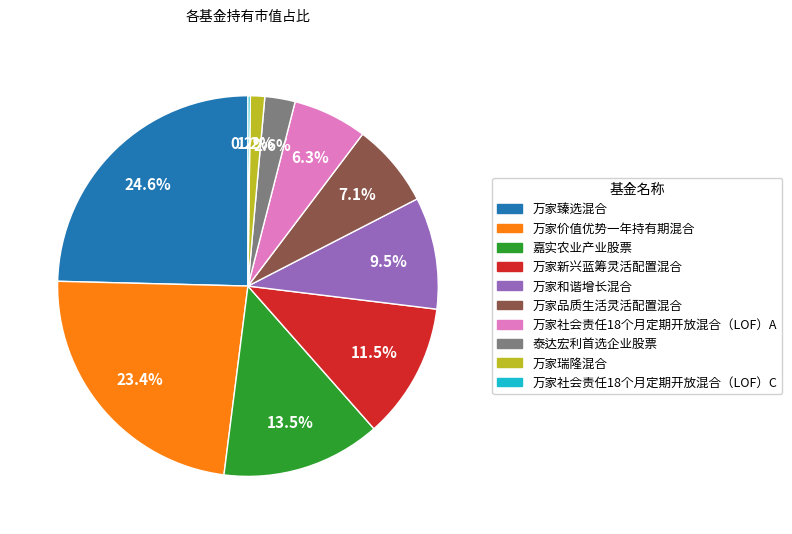

What is the total percentage of 嘉实农业产业股票 and 万家瑞隆混合?

14.7%